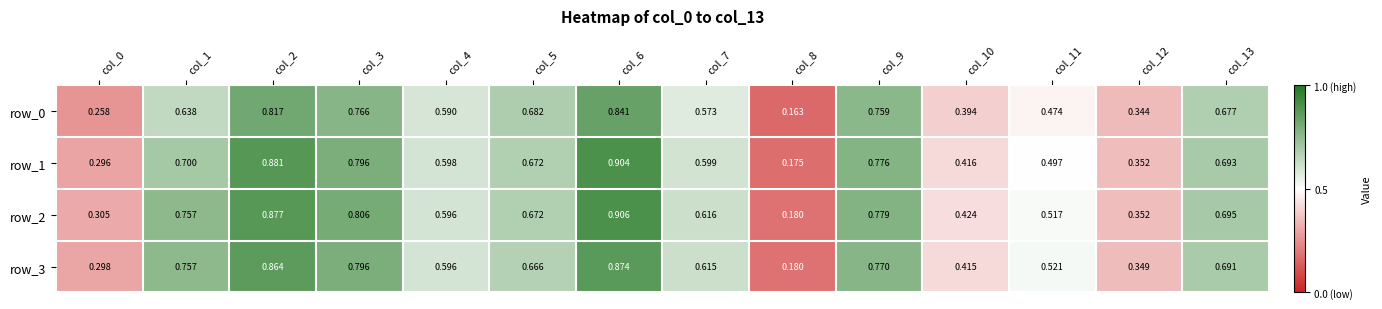

At which category is the sum across all series the highest?

col_6